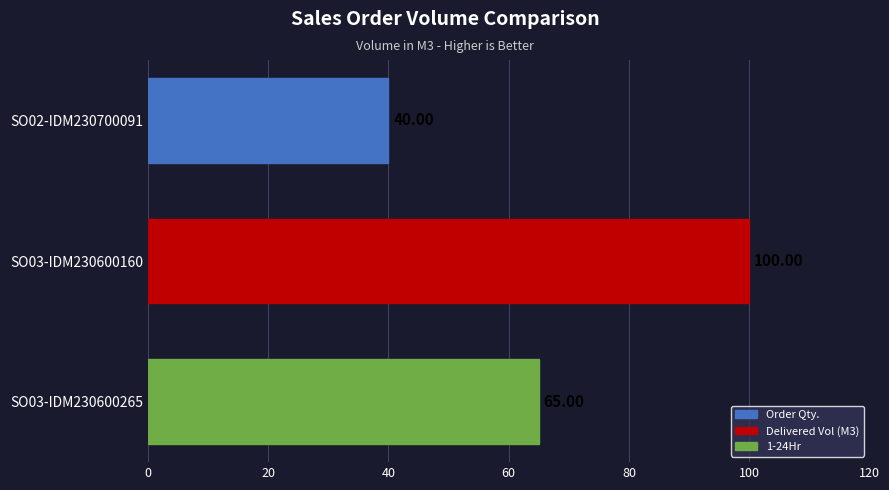

How many distinct data groups are displayed?

1